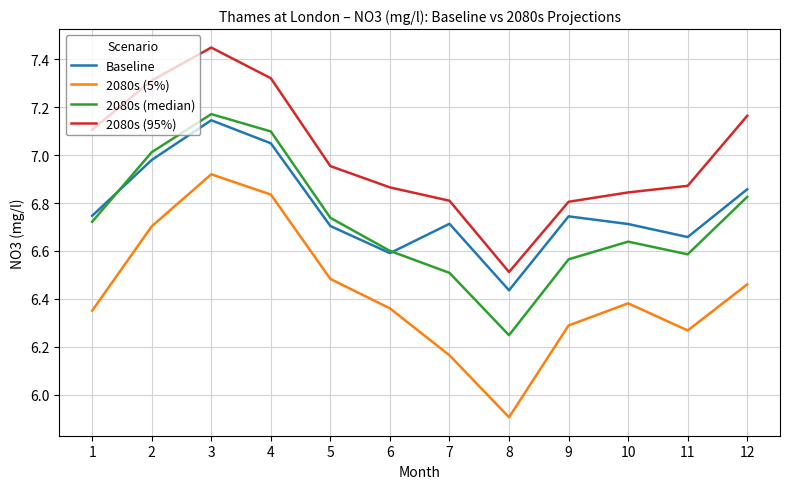

True or false: 2080s (95%) and Baseline cross at least once.

False